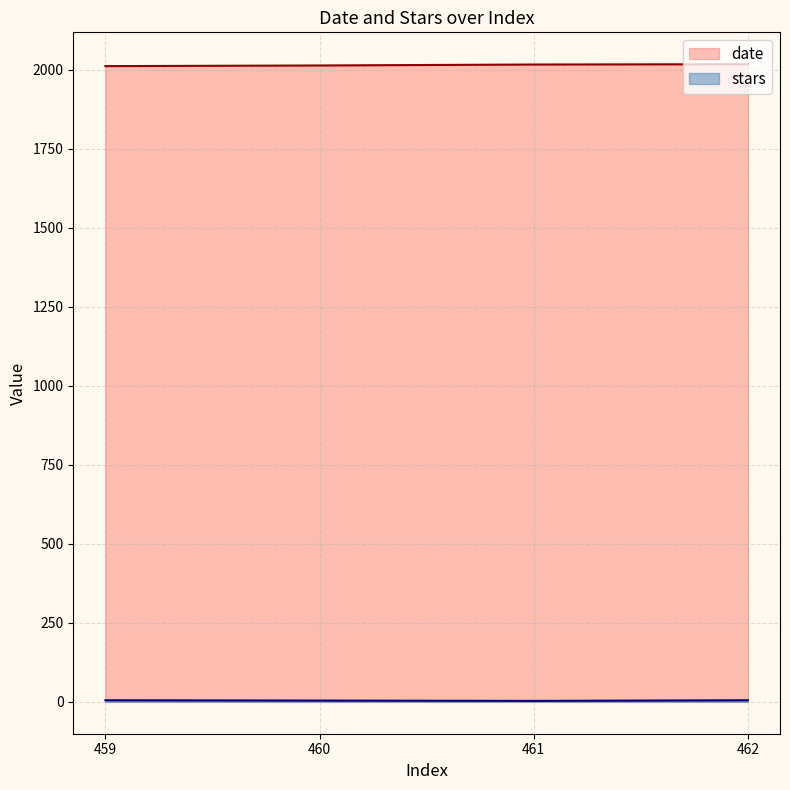

What is the minimum value for stars?

3